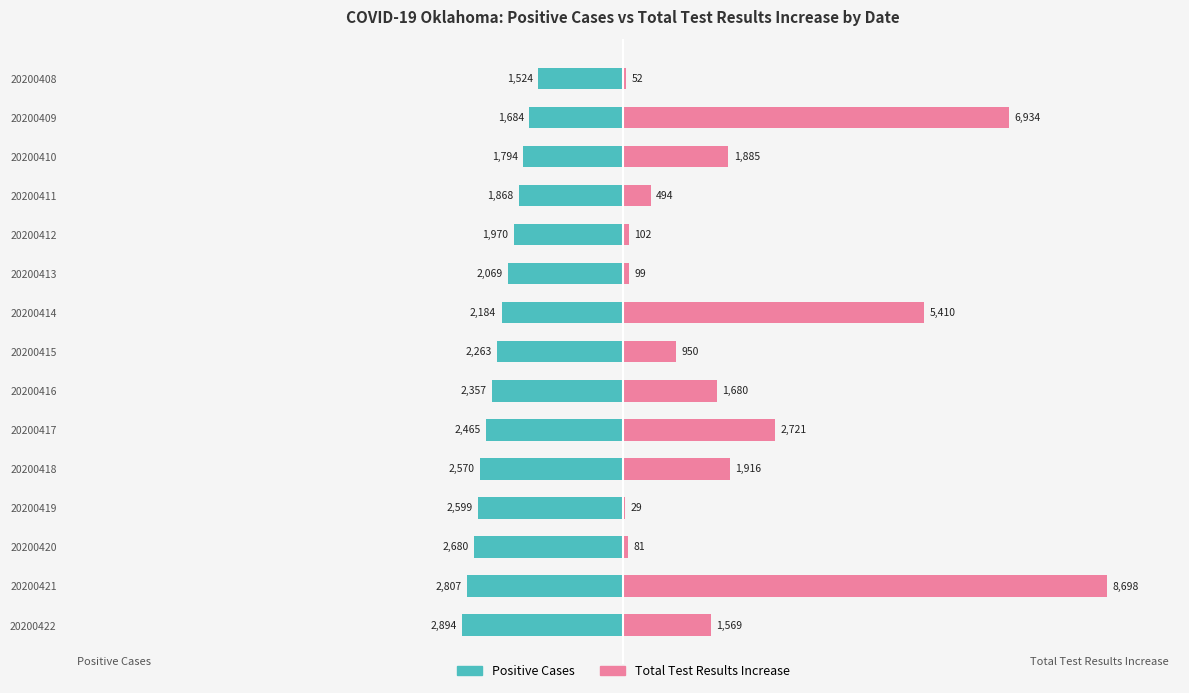

Is it true that Total Test Results Increase equals 1680 at 20200416?

True